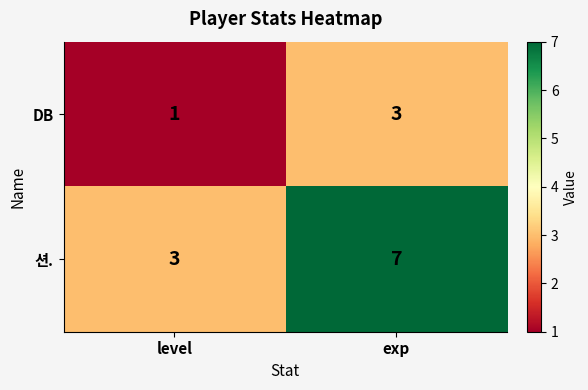

At which label does 션. reach its peak?

exp